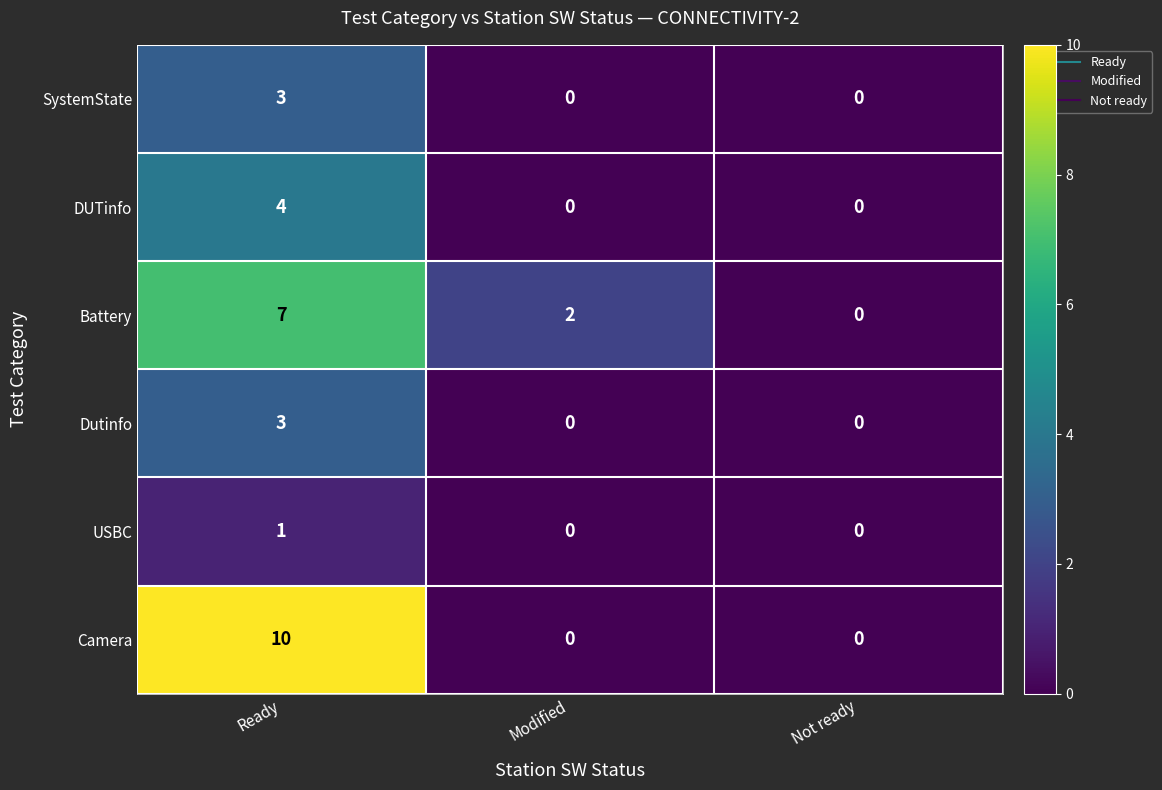

Which label corresponds to the largest value in the chart?

Ready